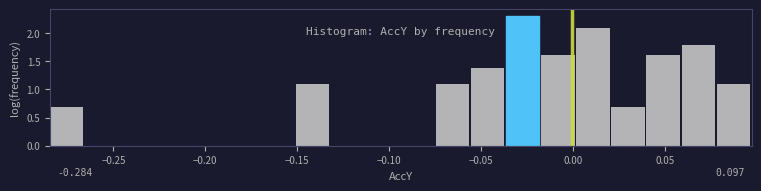

Read against the x-axis, roughly where is the centre of the tallest bar?

-0.025